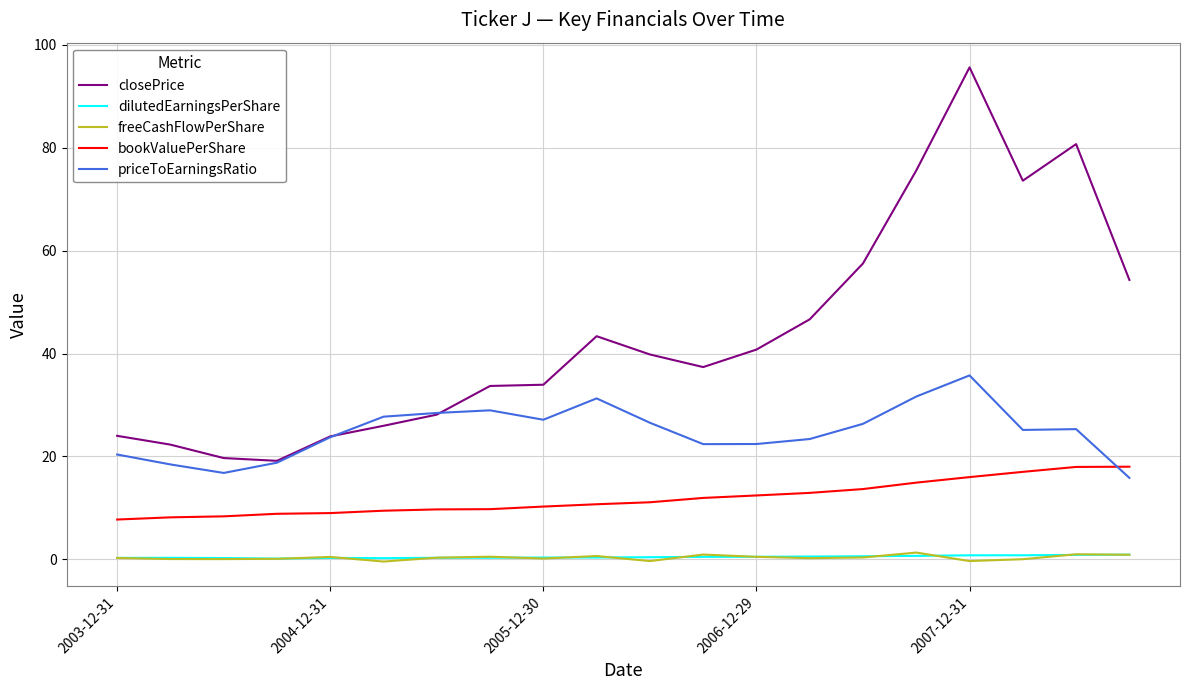

Which series has the largest total across all categories?

closePrice